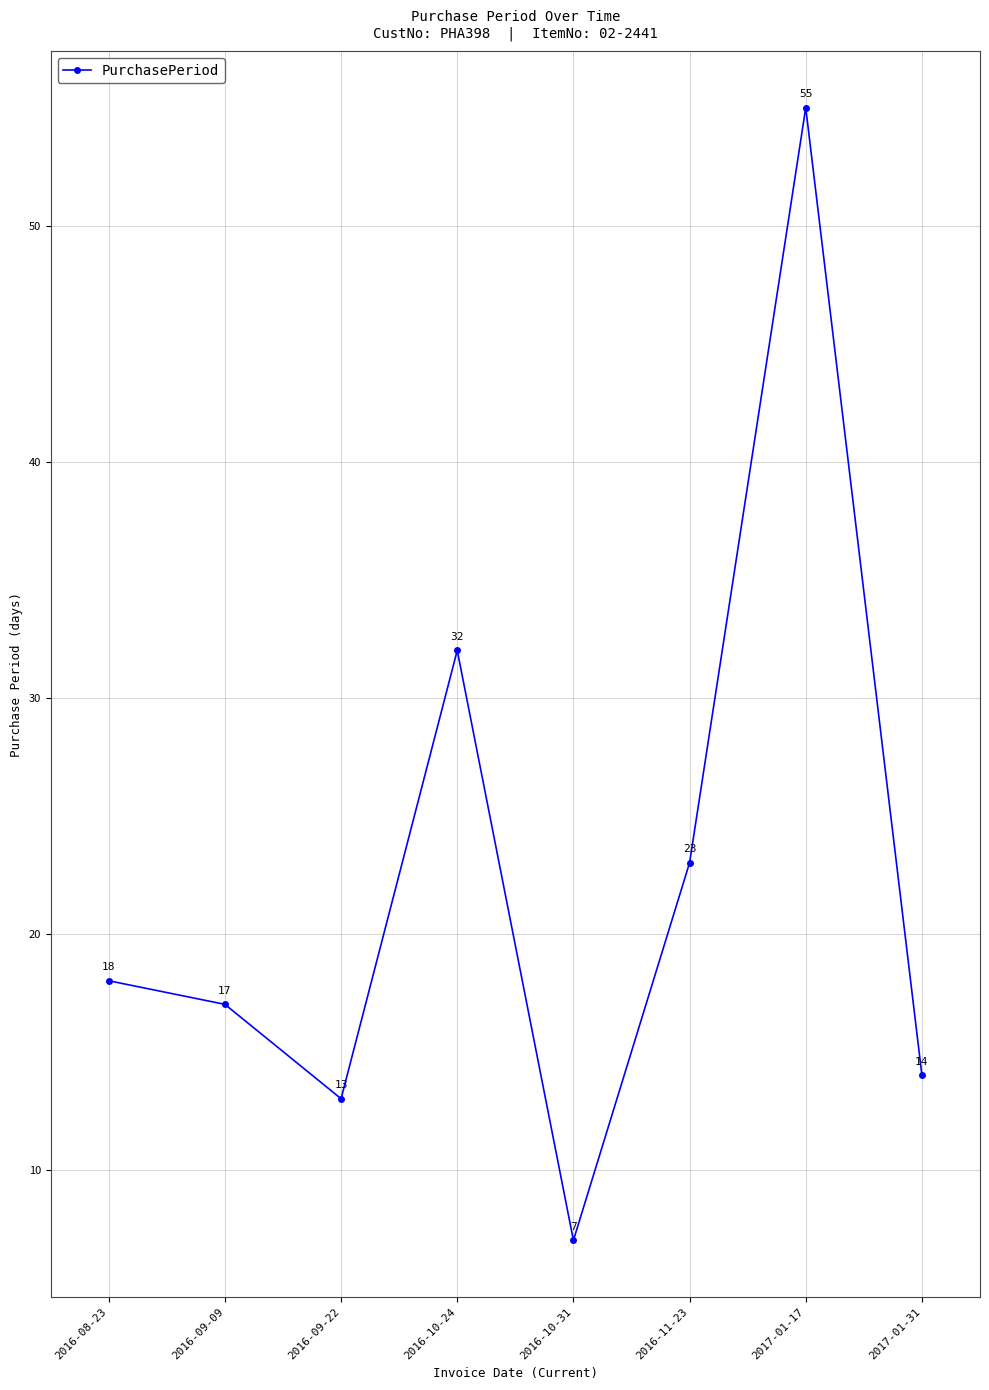

What position from the left is 2016-09-09?

2